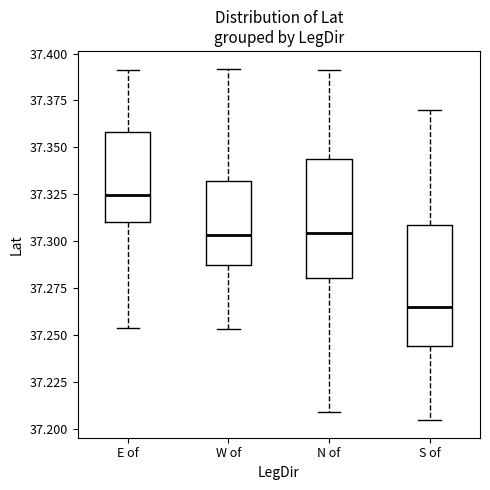

Reading left to right, transcribe this box plot: for each box, give where its median line is, the range the box spans, and where its two whiskers end, as read against the y-axis. The values are not printed on the chart, so give them approximately, as read against the axis.

E of: median 37.325, box 37.310 to 37.360, whiskers 37.255 to 37.390
W of: median 37.305, box 37.285 to 37.330, whiskers 37.255 to 37.390
N of: median 37.305, box 37.280 to 37.345, whiskers 37.210 to 37.390
S of: median 37.265, box 37.245 to 37.310, whiskers 37.205 to 37.370